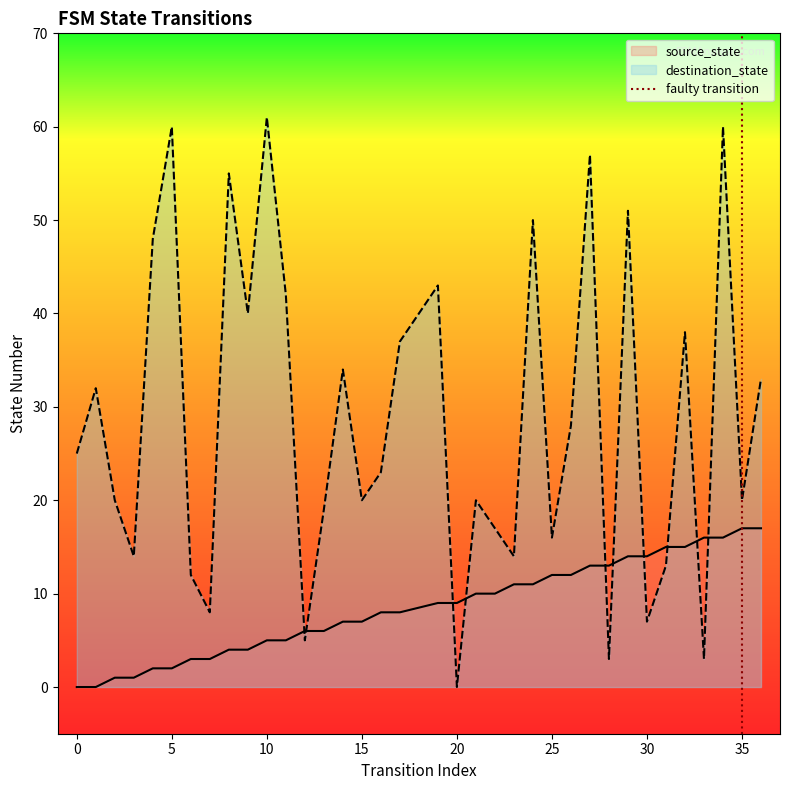

What is the maximum value for source_state?

17